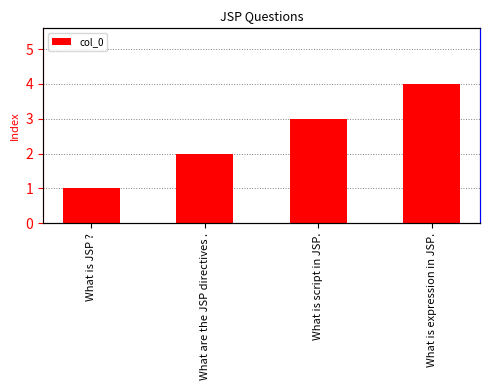

What is the smallest value displayed?

1